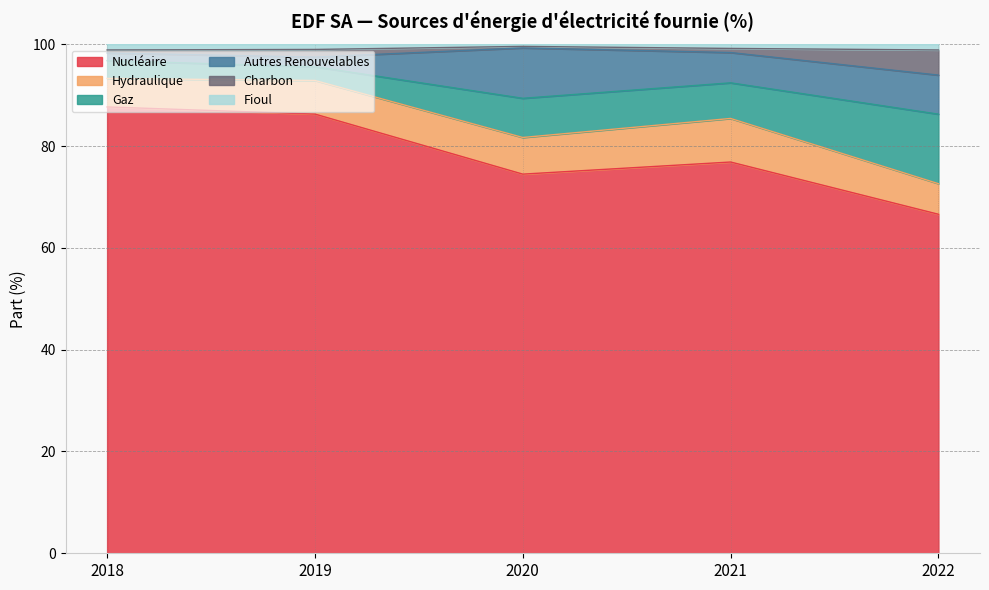

The Nucléaire series shows 123.7 at 2018. True or false?

False